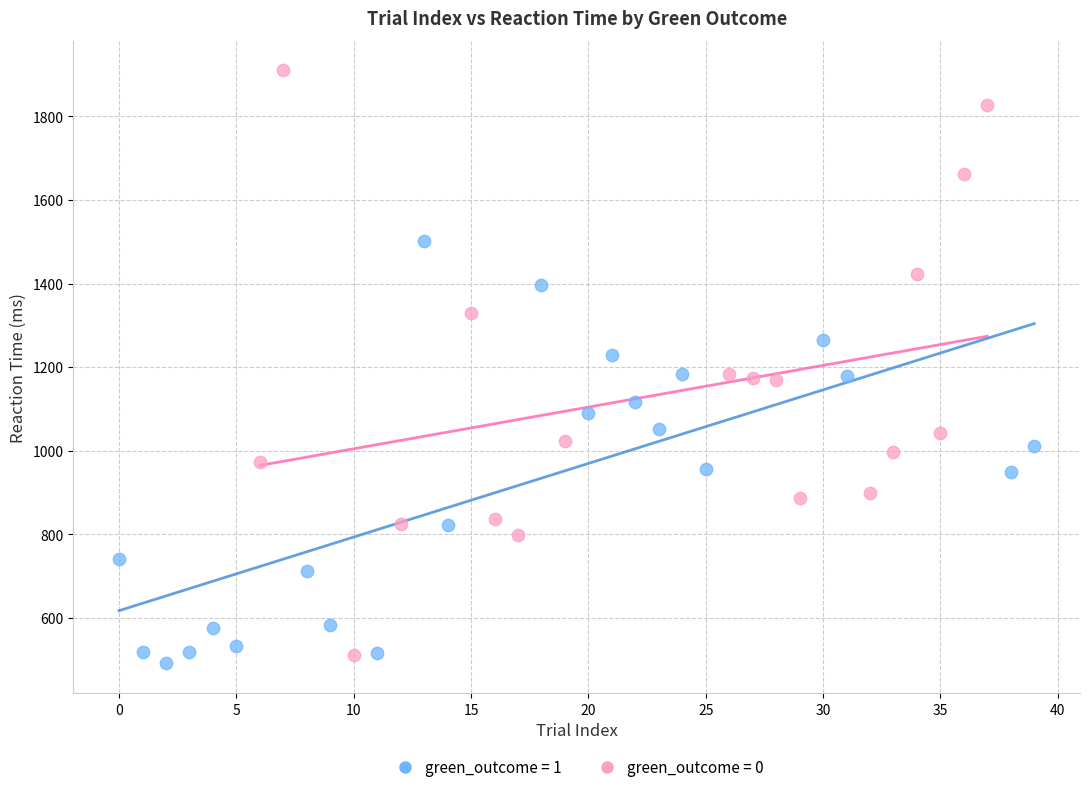

Which series has the widest spread of Y values?

green_outcome = 0